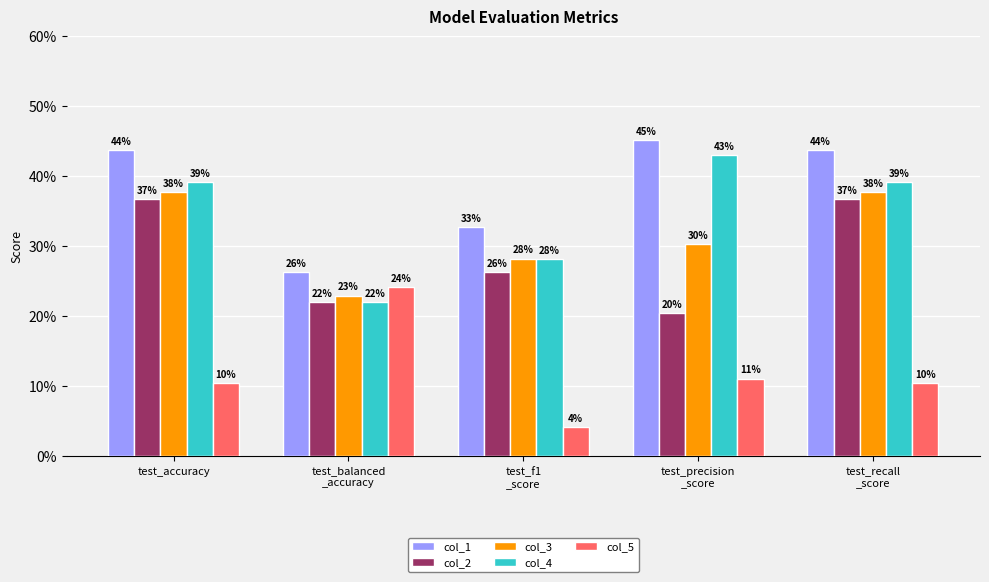

Are the bars grouped side by side (vs. stacked)?

Yes